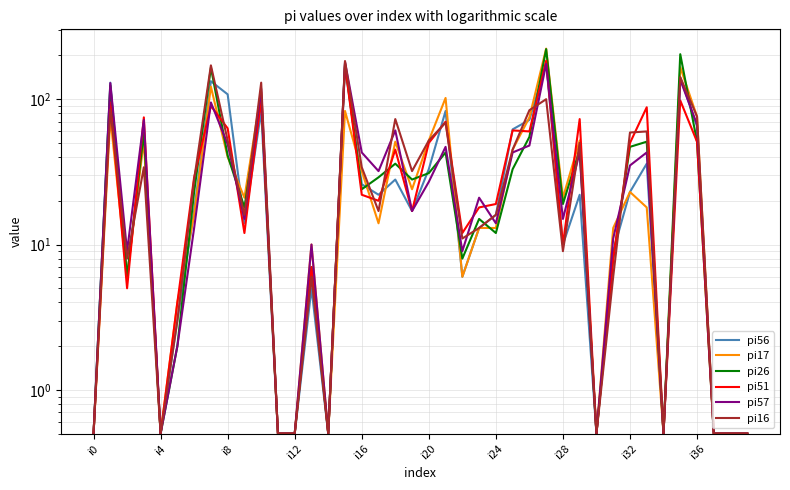

What is the label of the 36th point from the left?

35